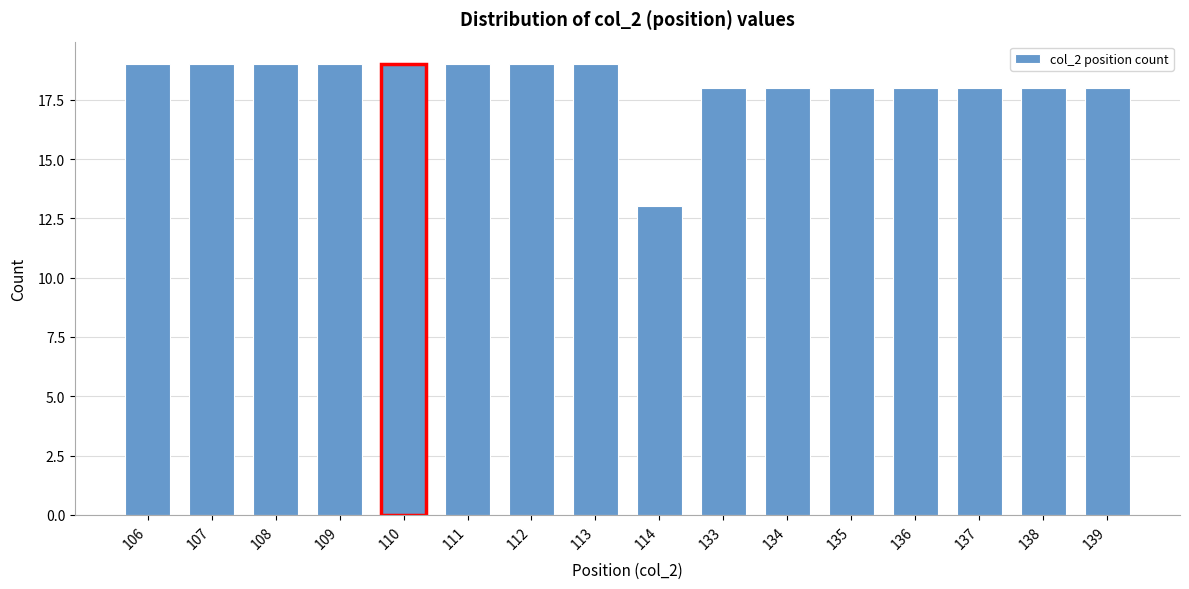

Reading left to right, transcribe all the data shown in this chart.

19	19	19	19	19	19	19	19	13	18	18	18	18	18	18	18